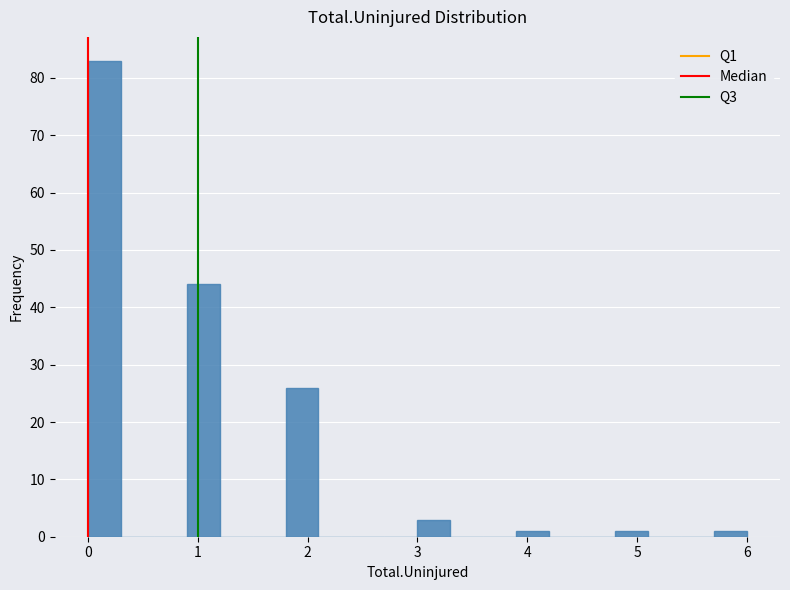

Read against the x-axis, roughly where is the centre of the tallest bar?

0.2